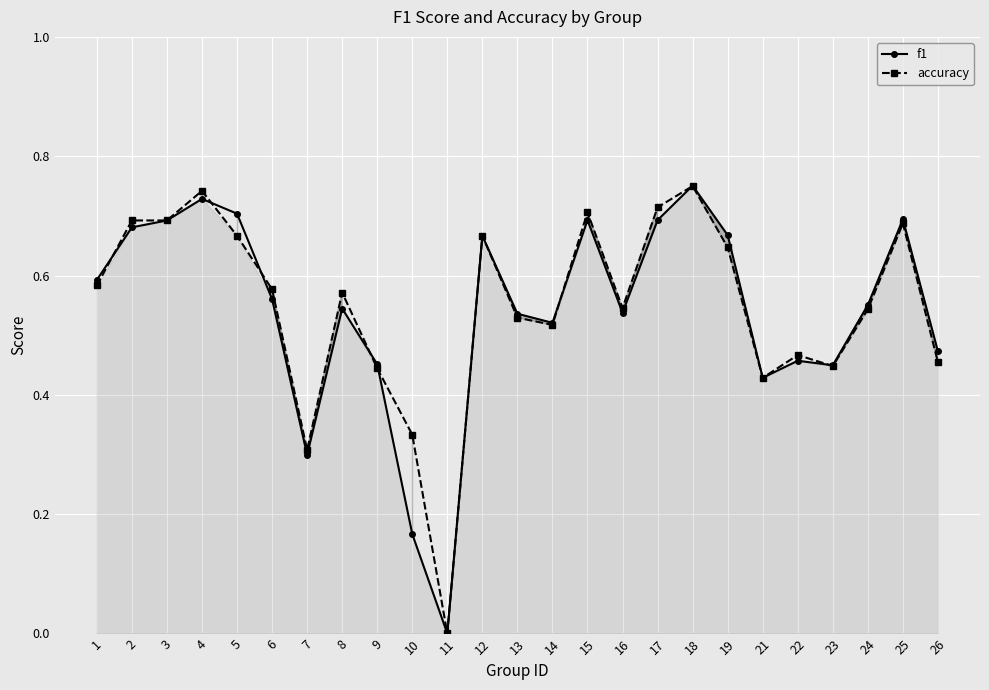

Rank the categories by accuracy value from lowest to highest.

11, 7, 10, 21, 9, 23, 26, 22, 14, 13, 24, 16, 8, 6, 1, 19, 5, 12, 25, 2, 3, 15, 17, 4, 18